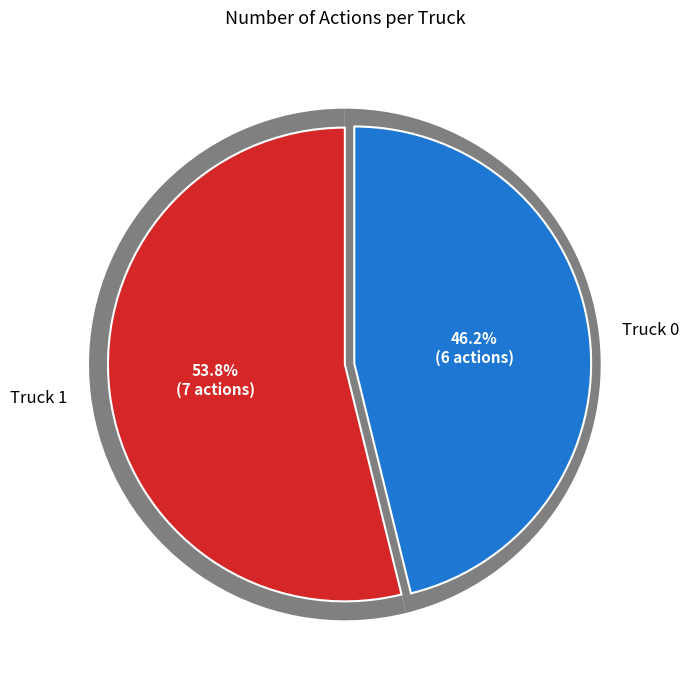

What is the majority slice?

Truck 1